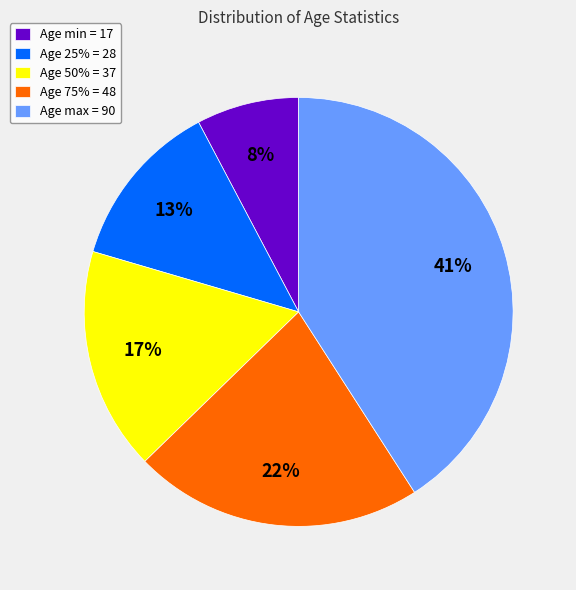

True or false: Age max = 90 accounts for 53% of the total.

False